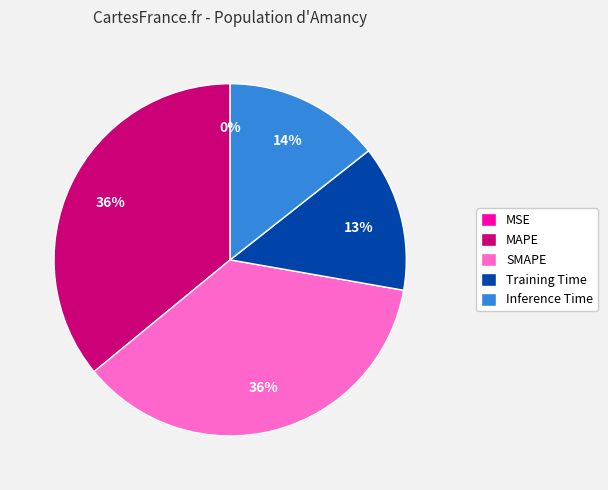

To the nearest percent, what is the difference between the largest and smallest slice percentages?

36%